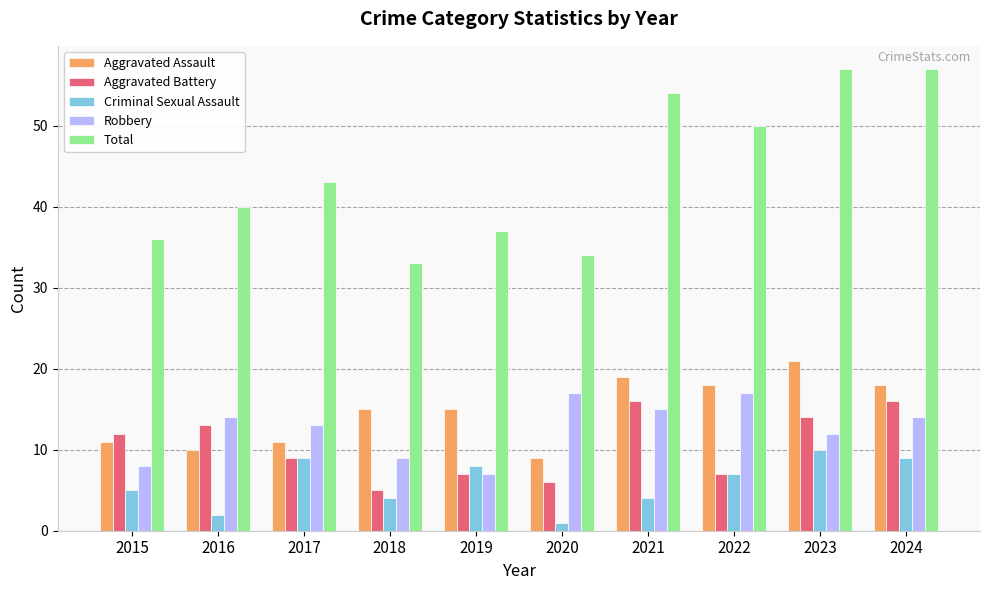

True or false: Aggravated Battery has a value of 7 at 2022.

True